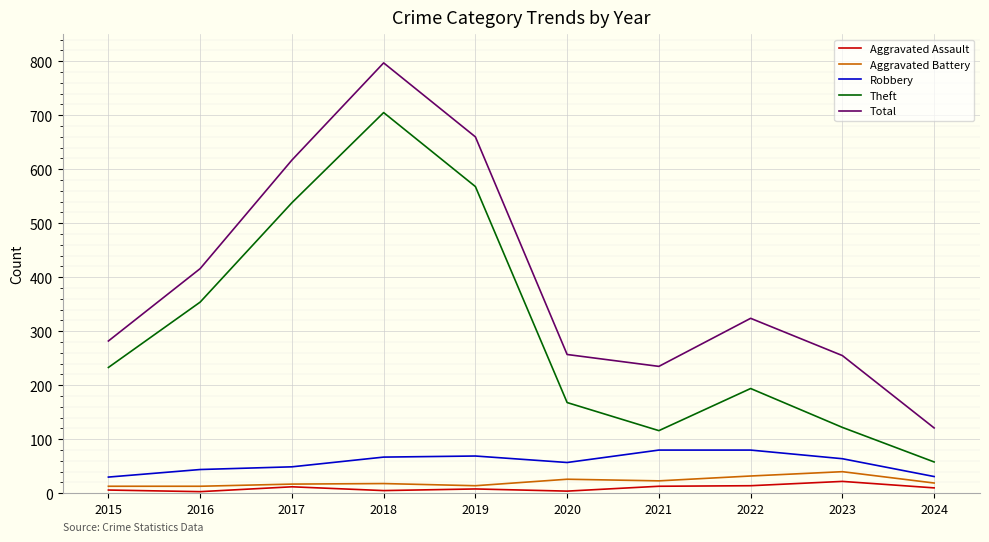

At which label is Total closest to 459?

2016